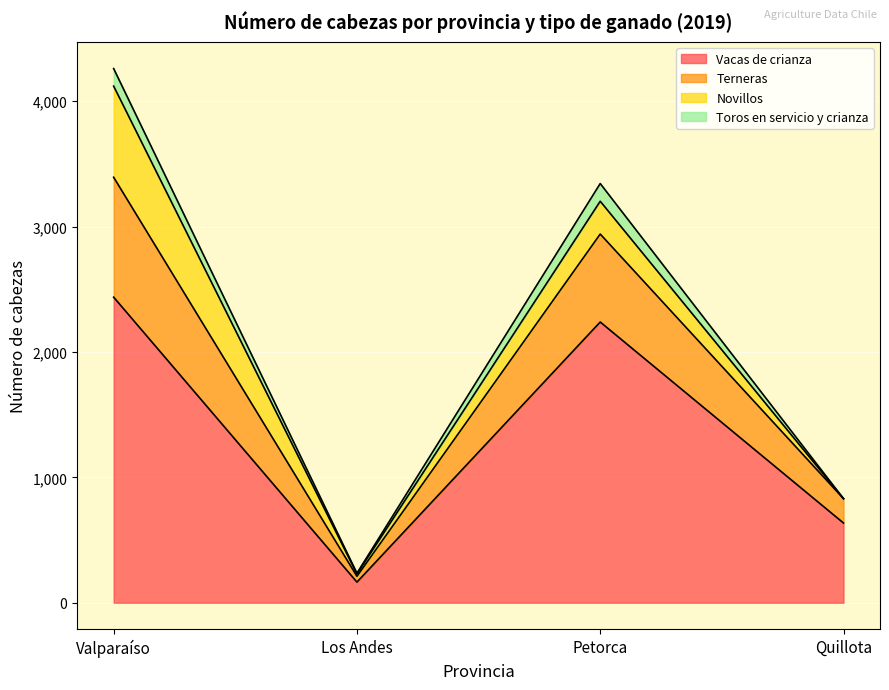

Where is the first local maximum for Vacas de crianza?

Petorca